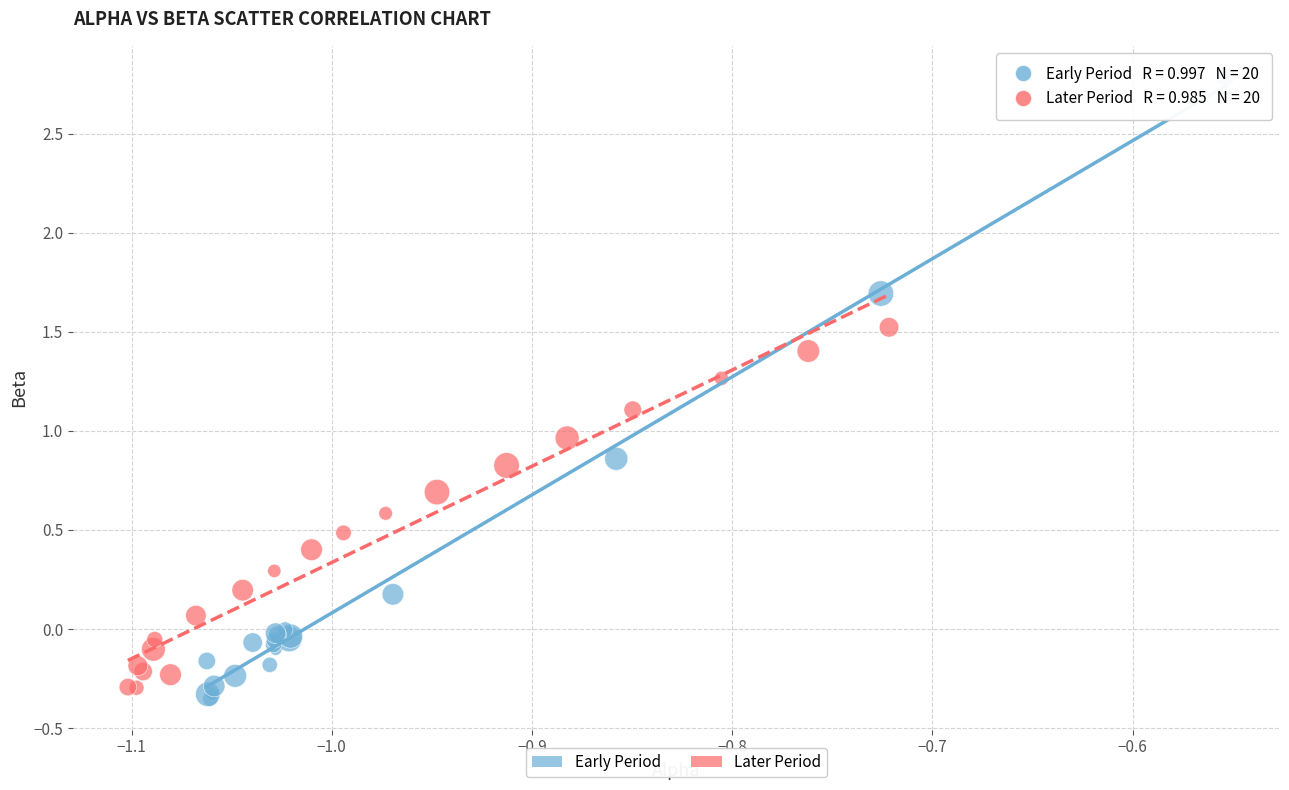

Which series has the widest spread of Y values?

Early Period